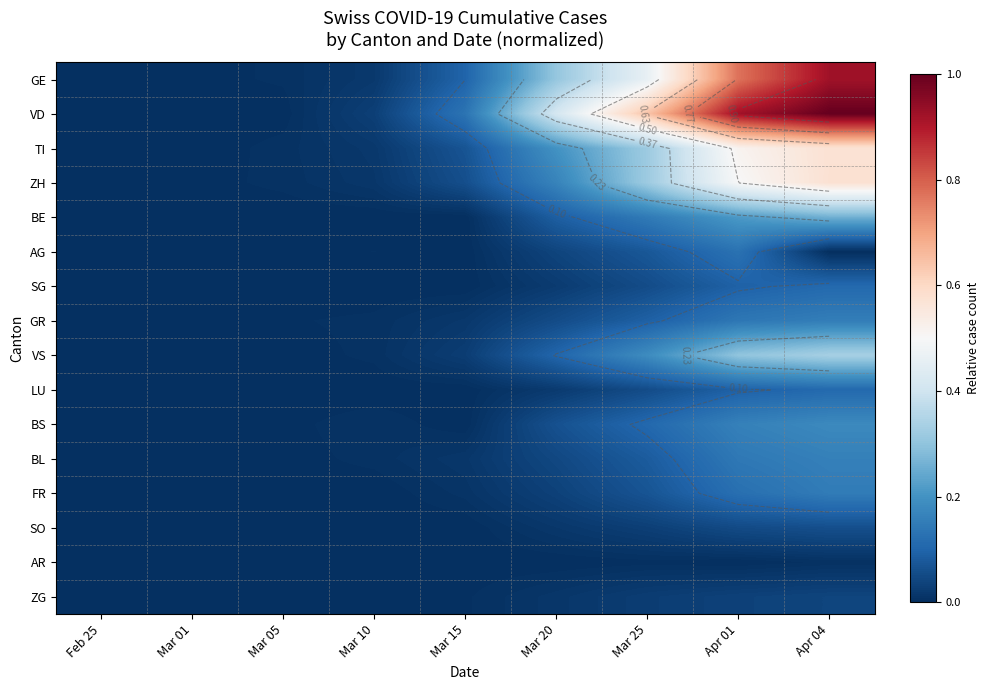

Which category has the highest value across all series?

Apr 04